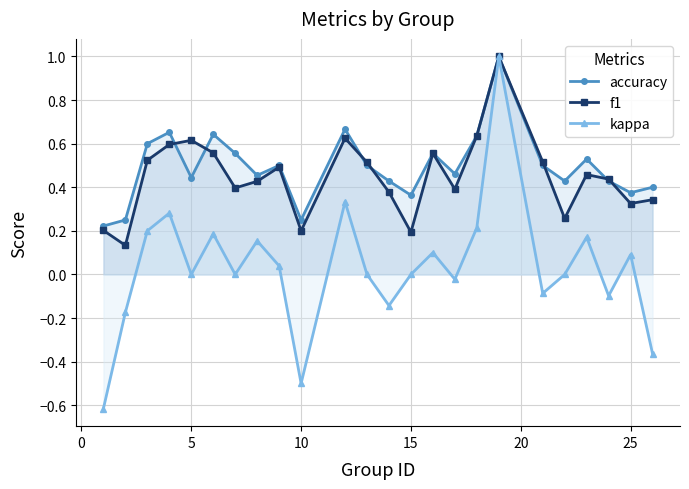

Rank the series by their maximum value, from highest to lowest.

accuracy, f1, kappa